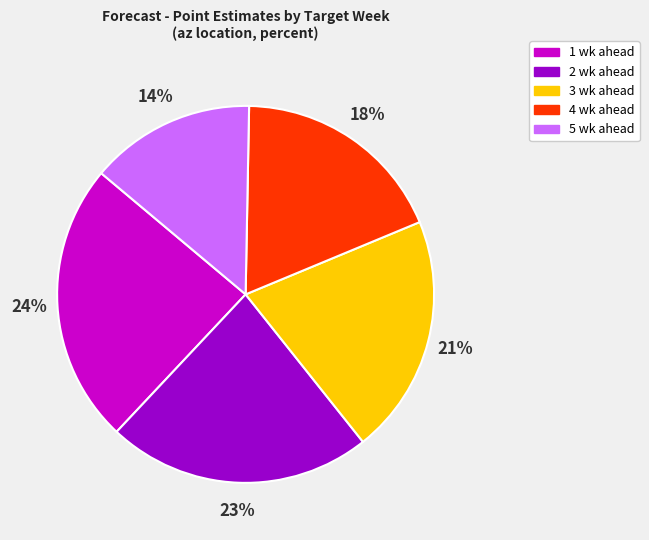

How many slices are in this pie chart?

5